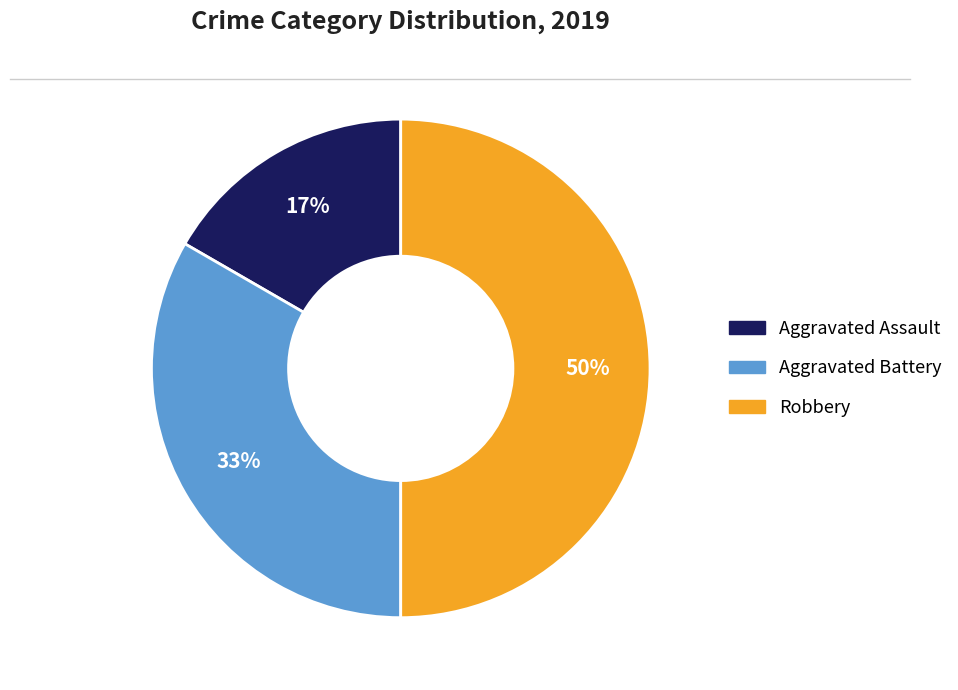

Between Robbery and Aggravated Battery, which is larger?

Robbery